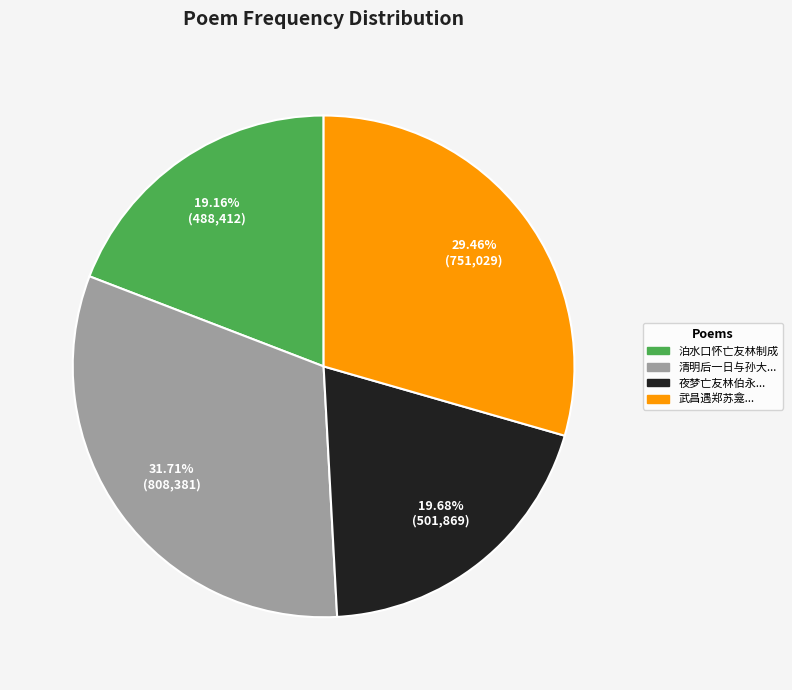

To the nearest percent, what is the average slice percentage?

25%